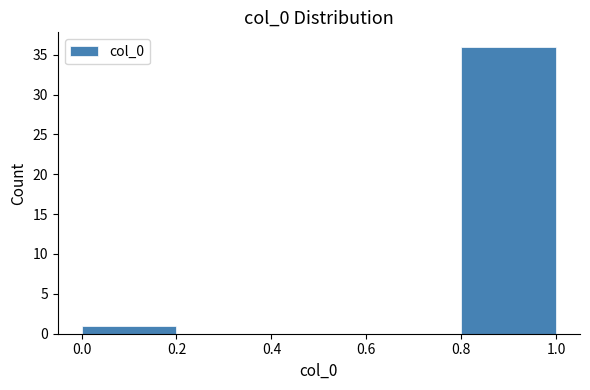

What is the height of the bar covering 0.8 to 1.0 on the x-axis? The values are not printed on the chart, so give them approximately, as read against the axis.

36